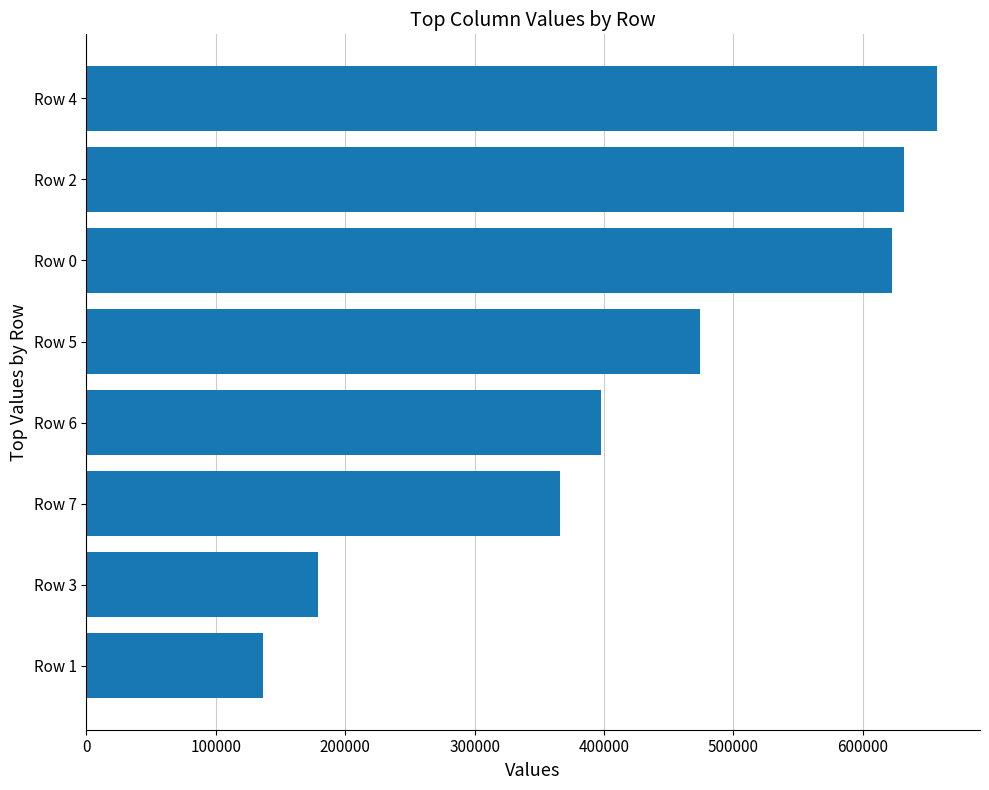

How many bars are there in total?

8